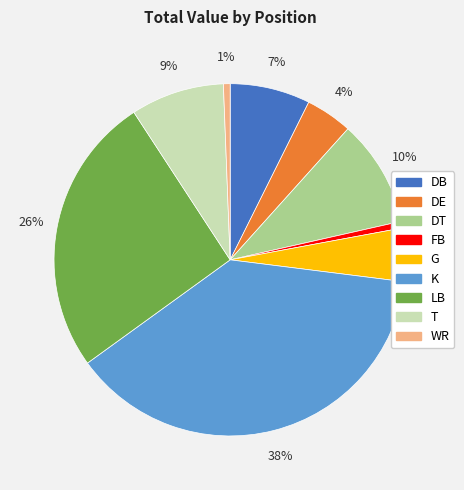

Count the number of slices in the pie.

9